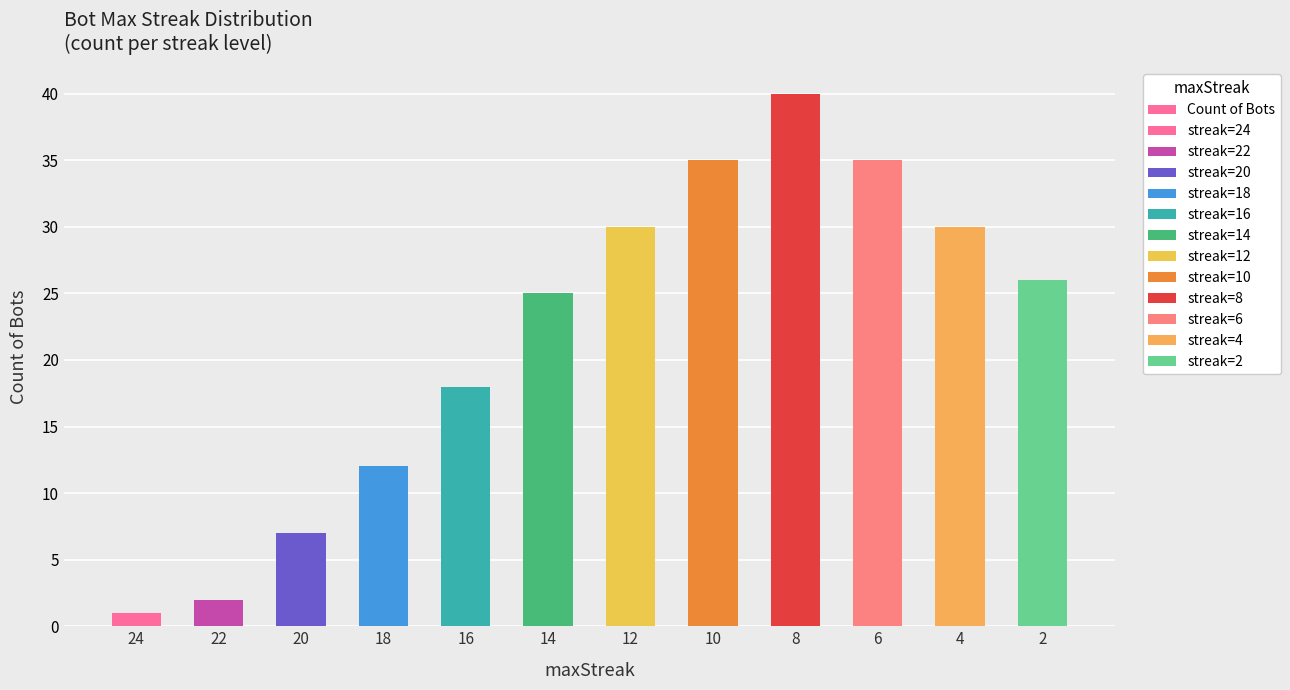

Approximately how many times larger is the value at 12 compared to 22?

15.0